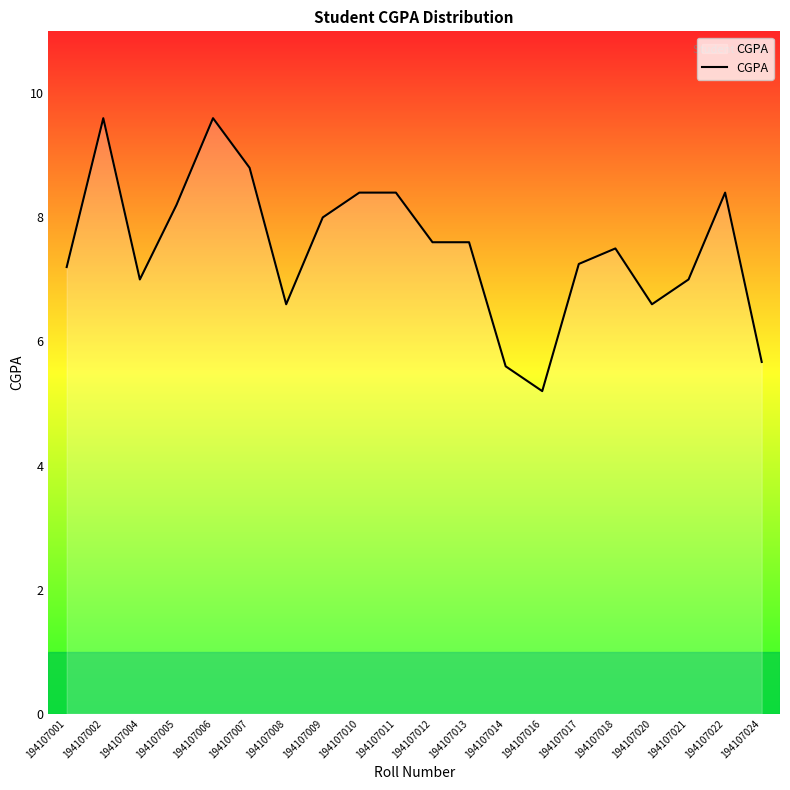

What is the sum of the values at 194107010 and 194107012?

16.0